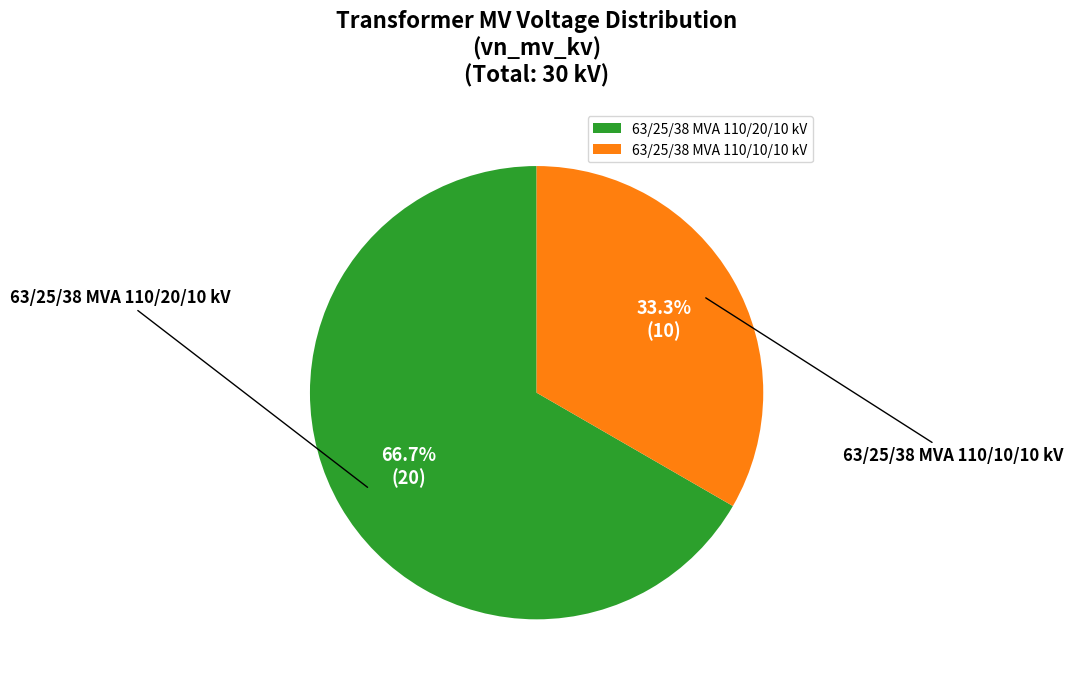

Which has a higher value, 63/25/38 MVA 110/10/10 kV or 63/25/38 MVA 110/20/10 kV?

63/25/38 MVA 110/20/10 kV